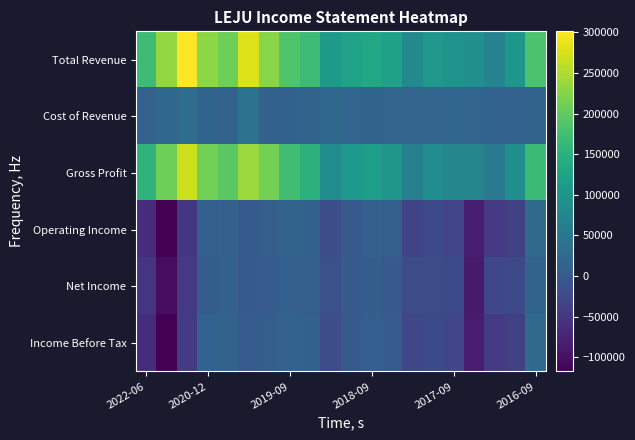

At how many categories does at least one series exceed 45138?

20